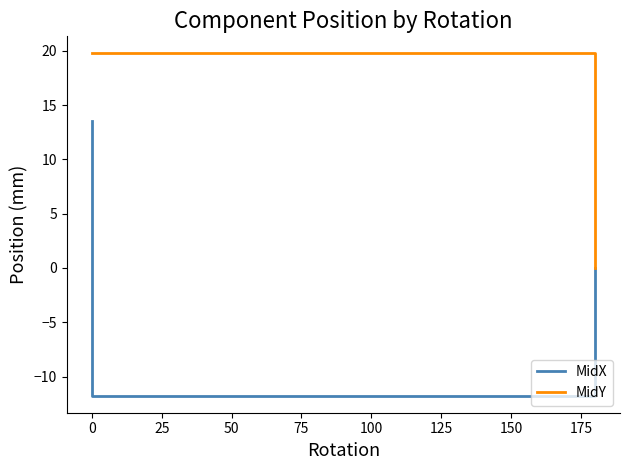

What is the difference between the second highest and minimum values in the MidX series?

16.9